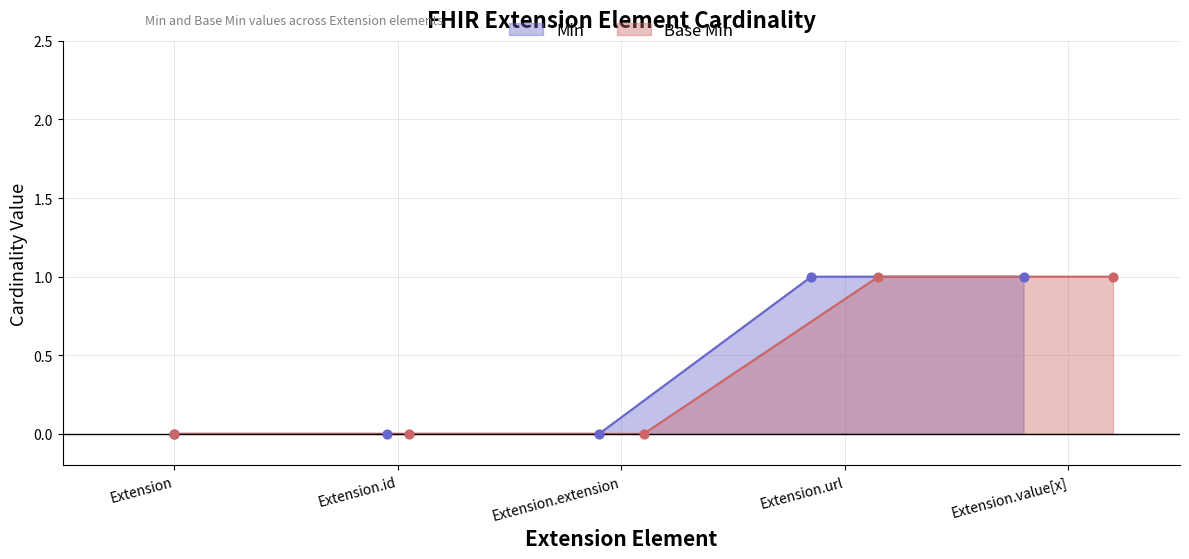

Which series contains the lowest Y value?

Min